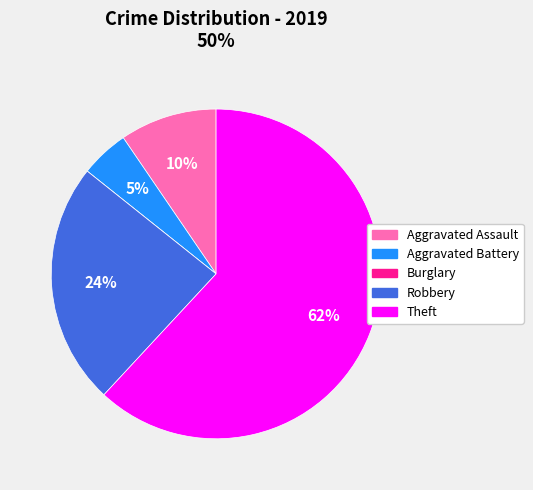

To the nearest percent, what is the average slice percentage?

20%